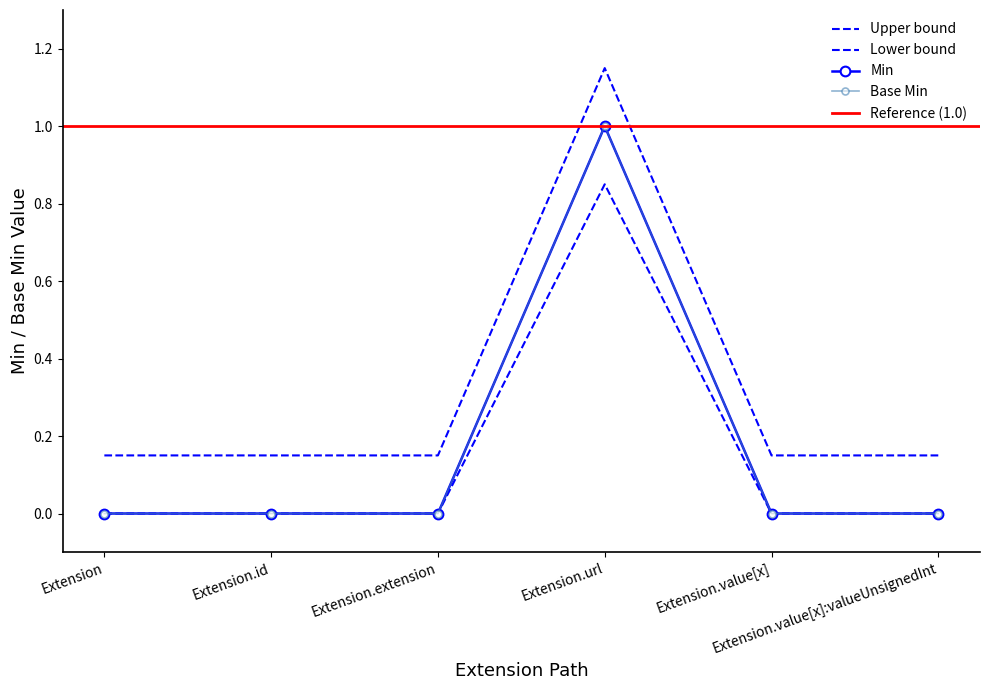

How many Base Min values are between 0 and 1?

6